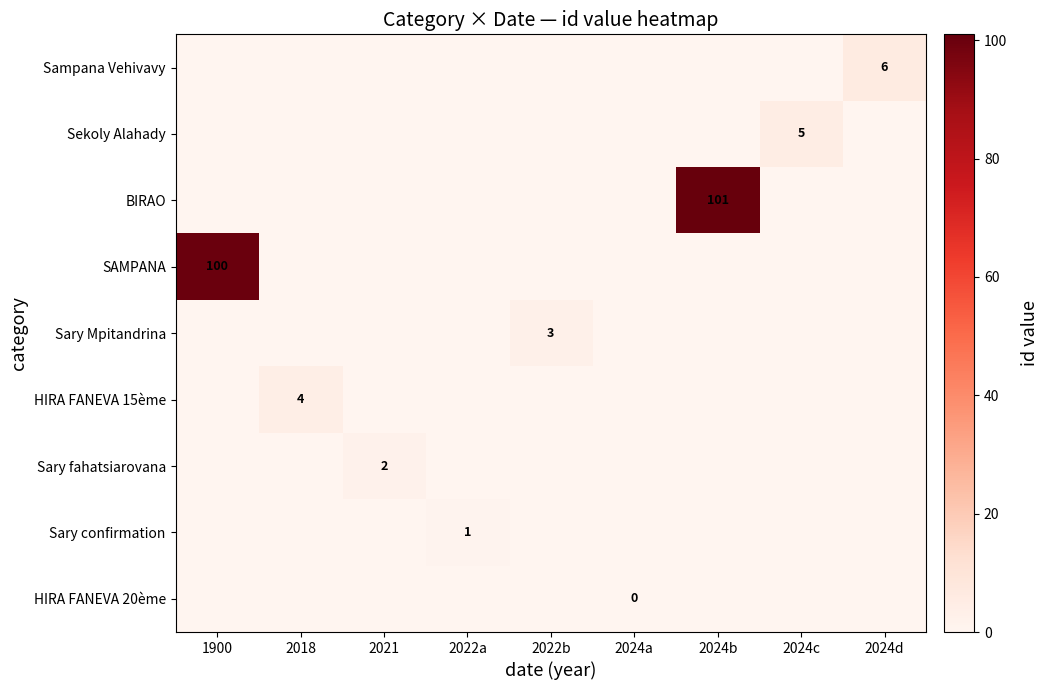

What is the spread (max minus min) of values at 2024d?

6